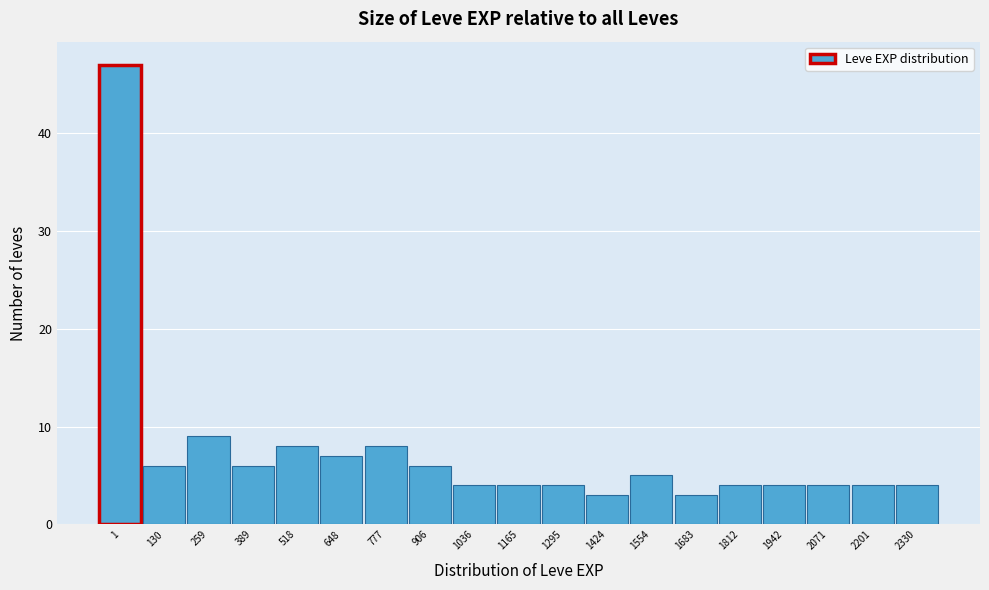

Reading right to left, list all the values displayed in this chart.

4	4	4	4	4	3	5	3	4	4	4	6	8	7	8	6	9	6	47